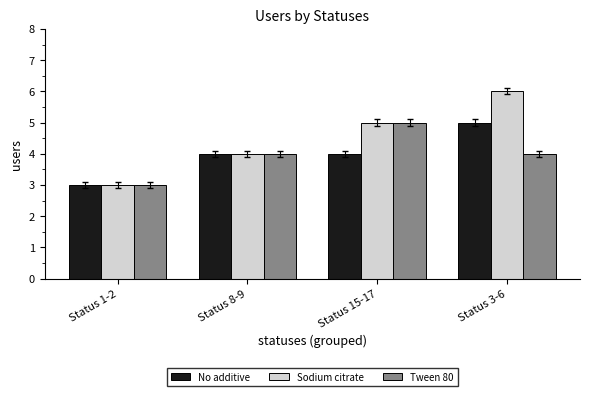

Is the value of No additive at Status 1-2 greater than the value of Tween 80 at Status 3-6?

No